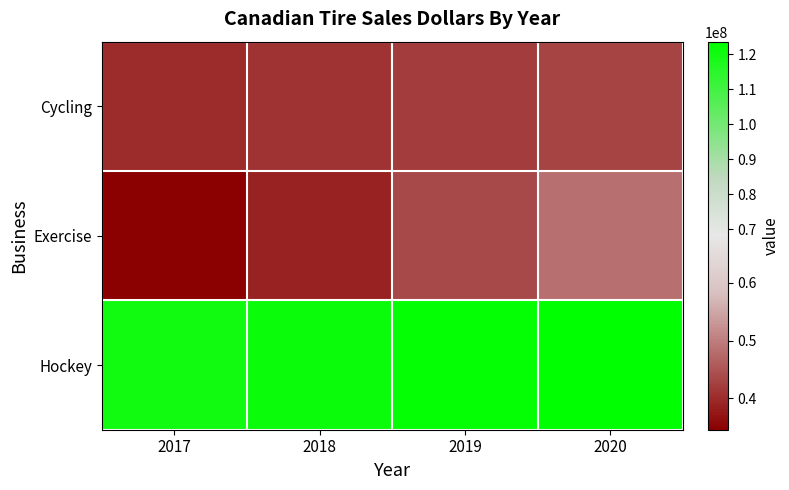

What is the total value across all series at 2017?

194500000